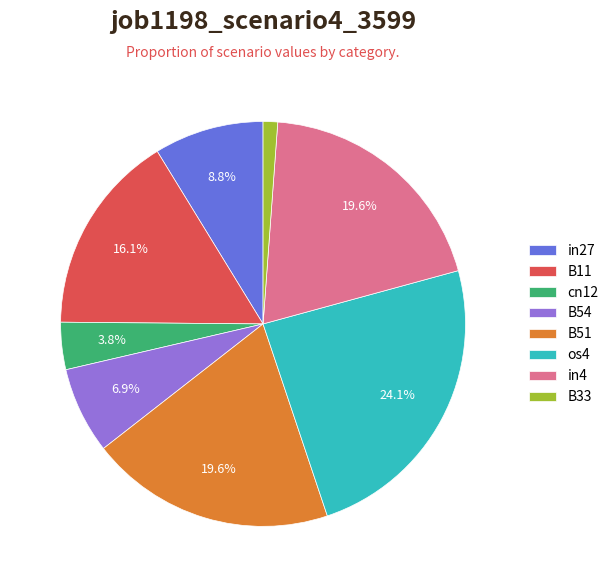

Count the number of slices in the pie.

8